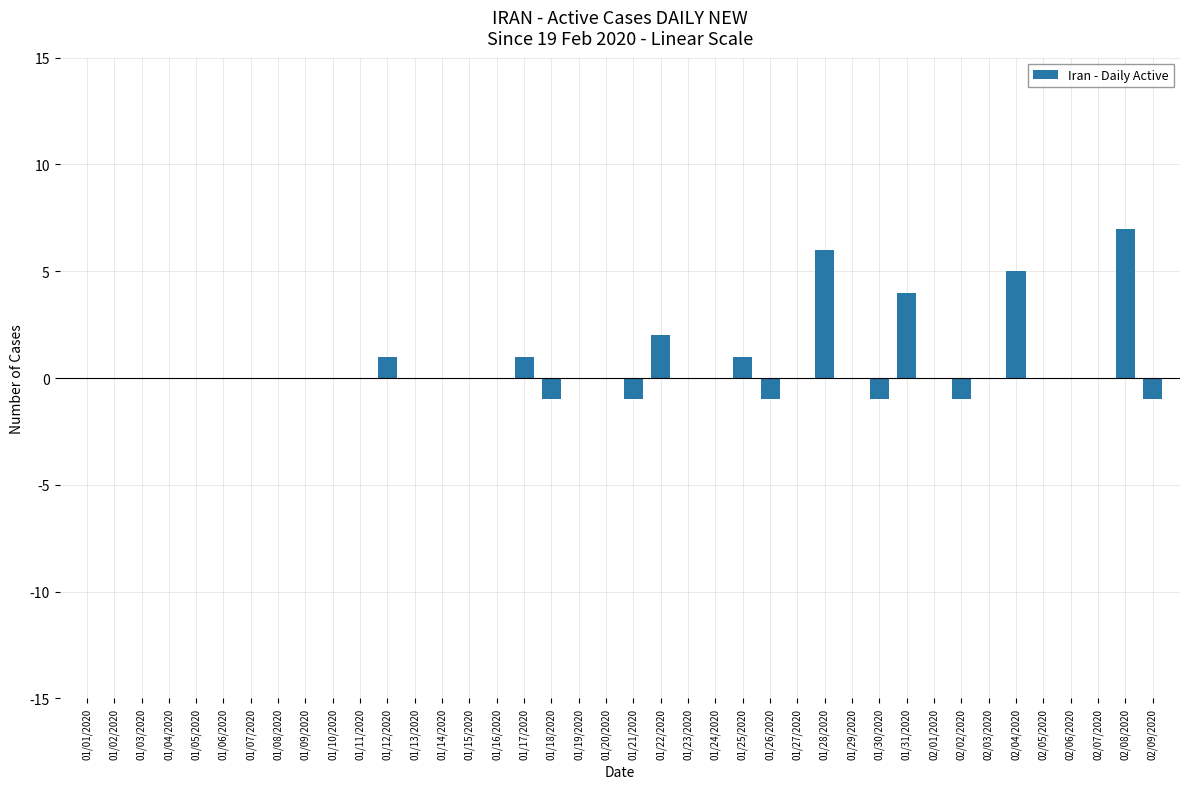

What is the average value?

1